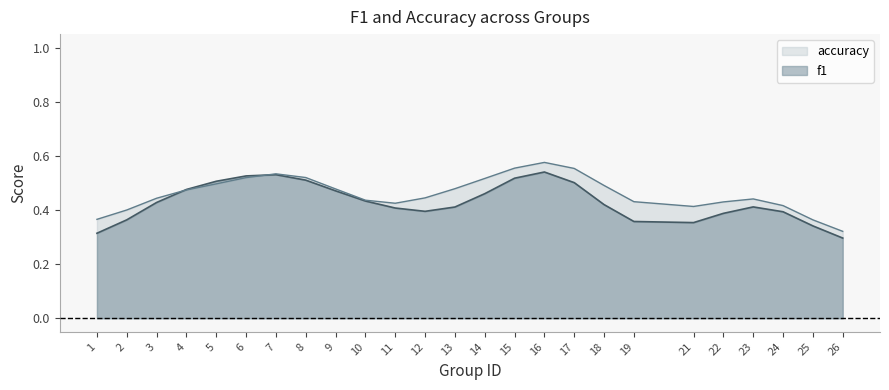

Which category has the lowest value in the f1 series?

26